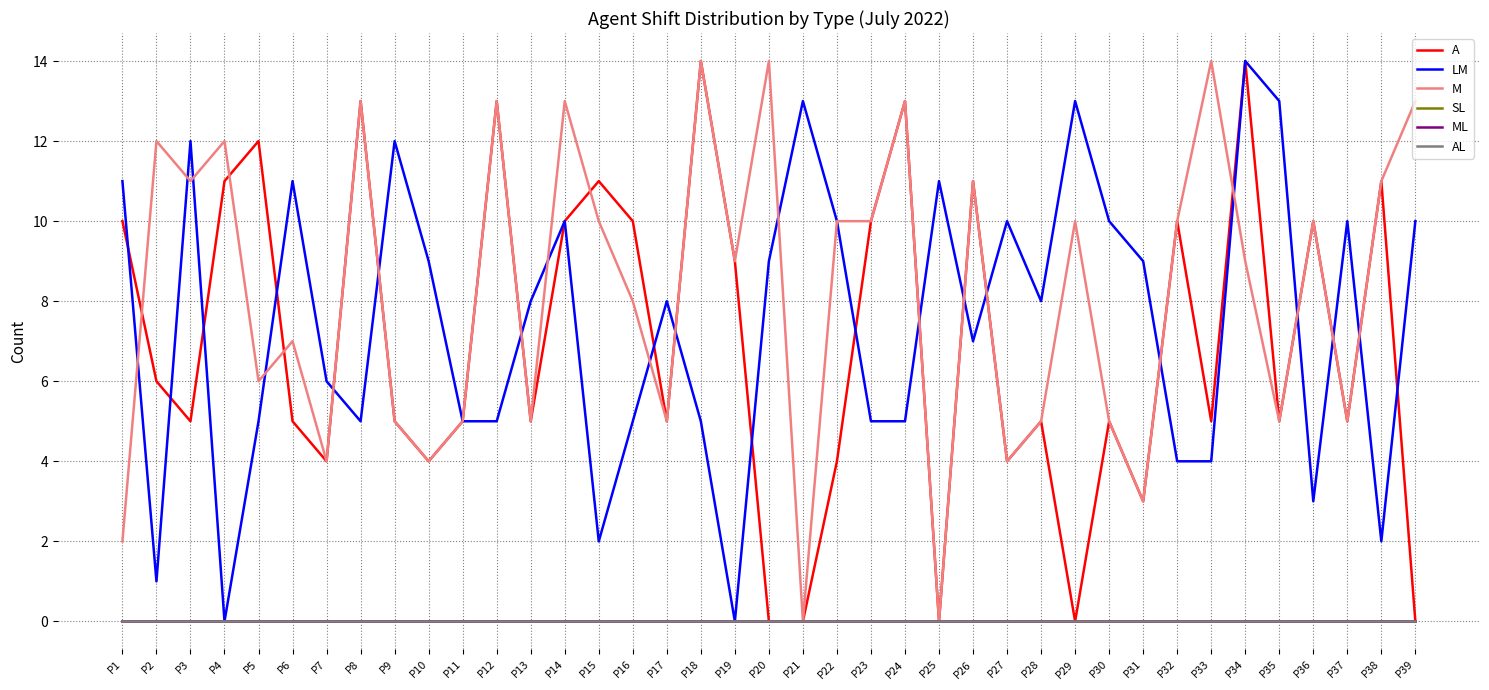

What is the total value across all series at P34?

37